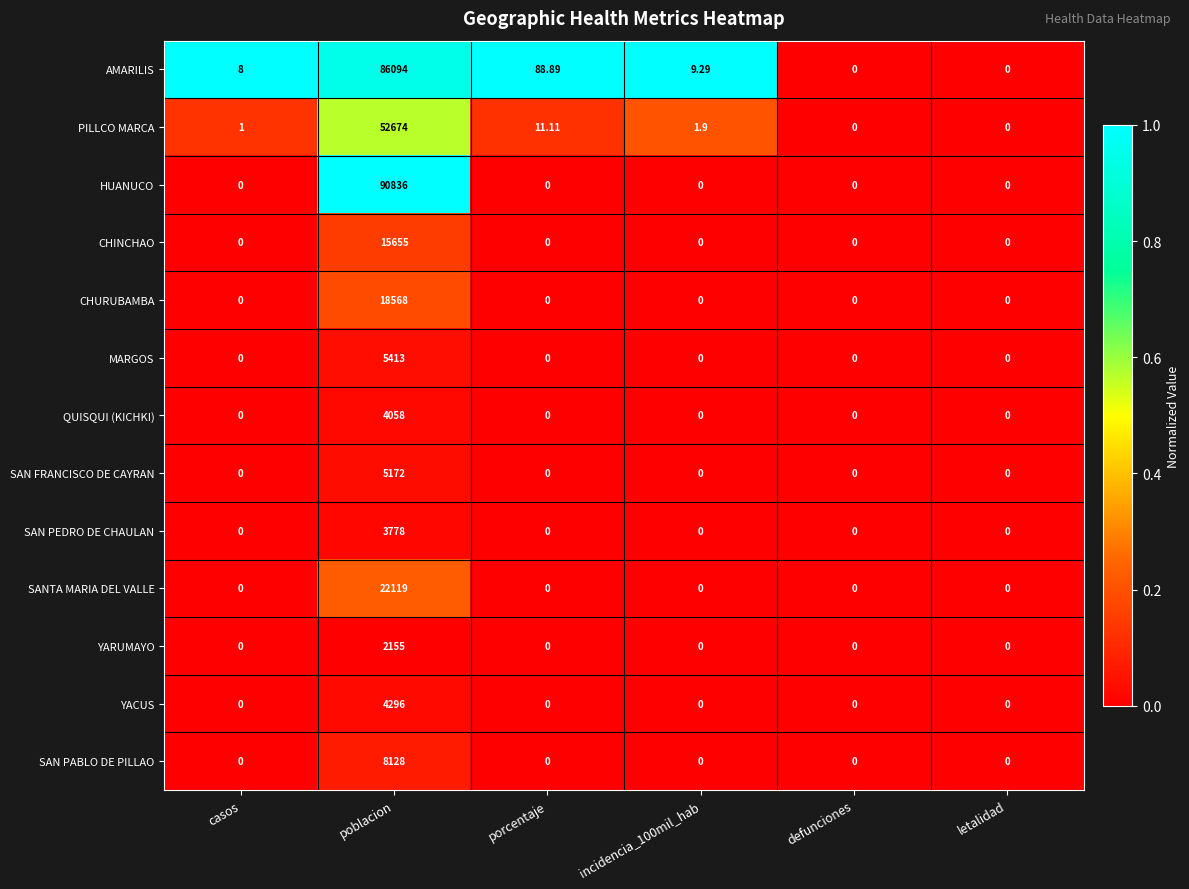

Which series has the widest spread of values?

HUANUCO